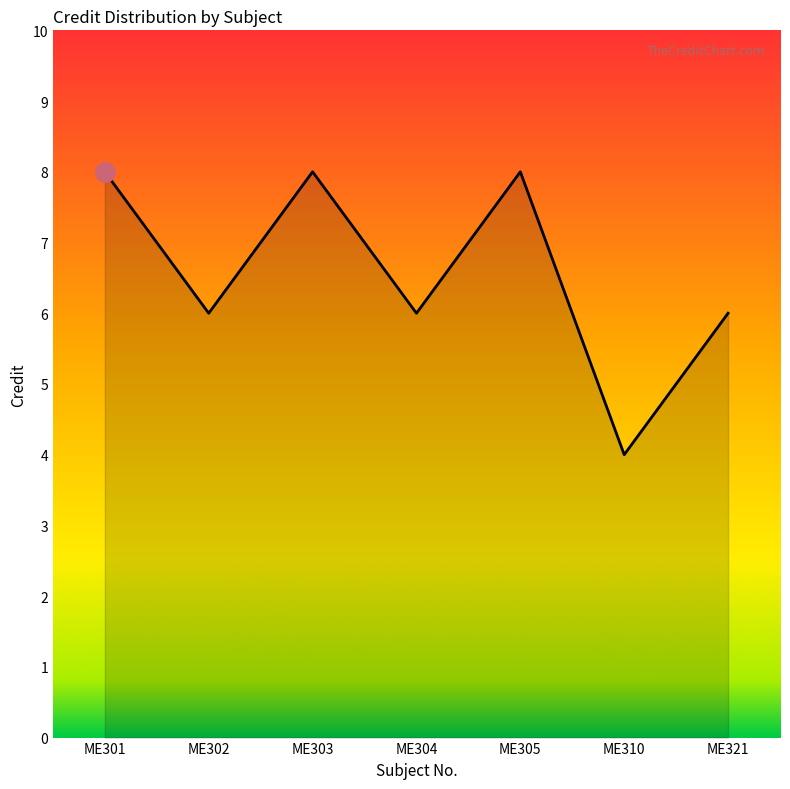

Between ME321 and ME301, which is larger?

ME301